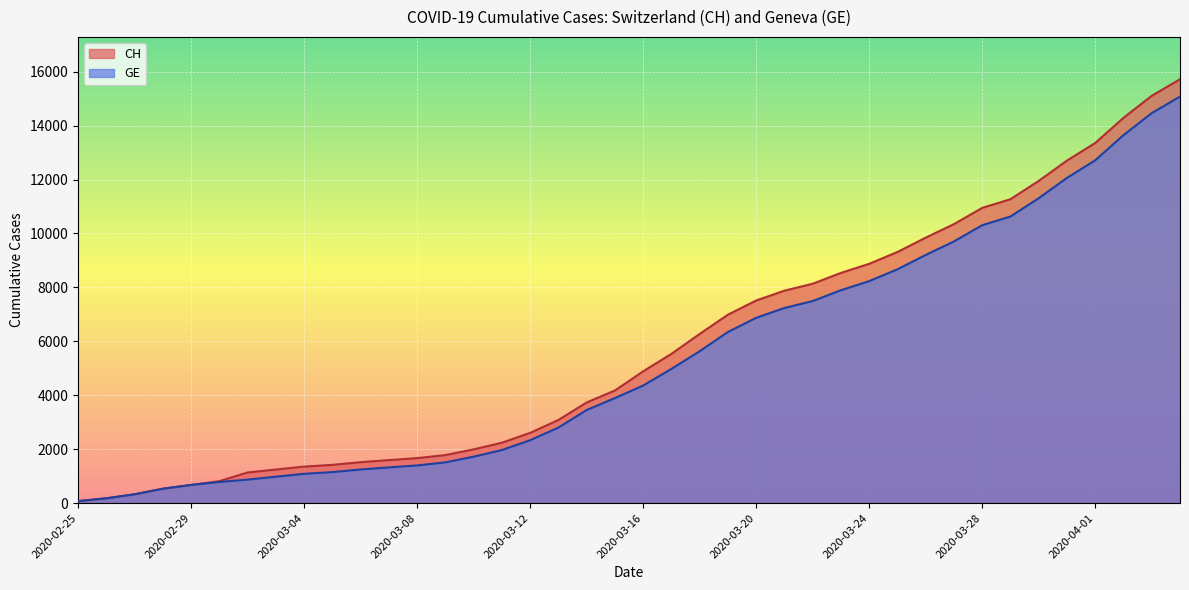

Is the value of CH at 2020-03-03 greater than the value of GE at 2020-03-10?

No